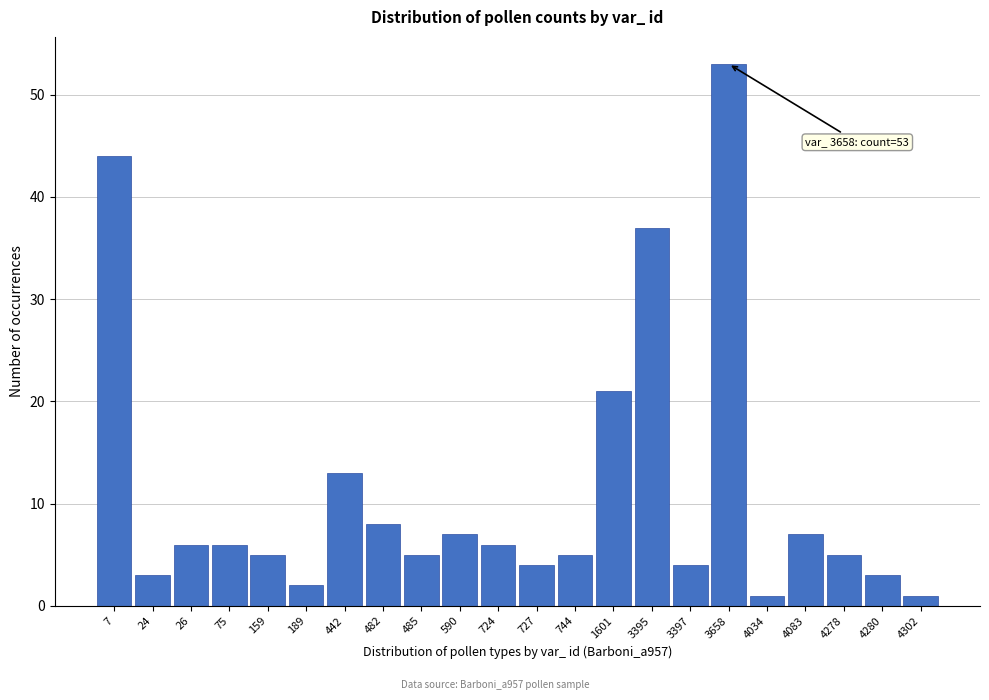

Reading left to right, what are all the values shown in this chart?

44	3	6	6	5	2	13	8	5	7	6	4	5	21	37	4	53	1	7	5	3	1